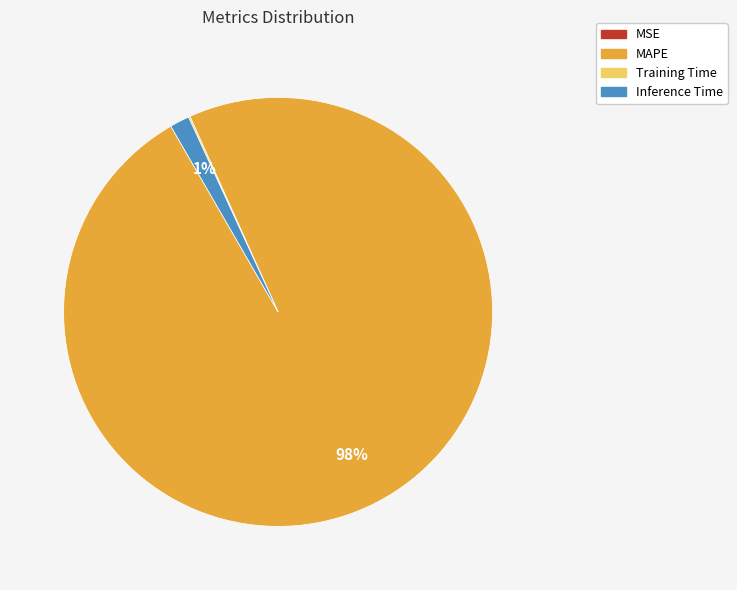

Which slice represents more than half of the pie?

MAPE